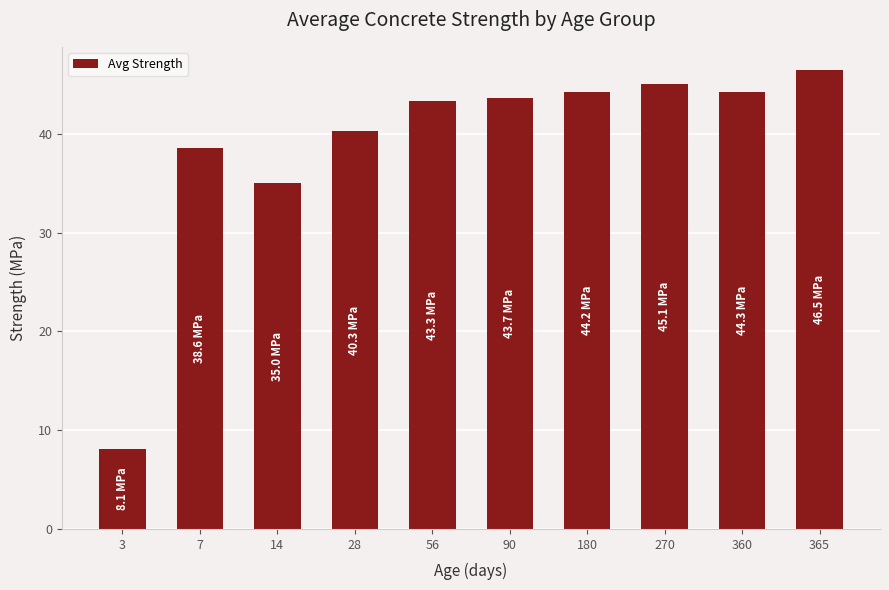

Approximately how many times larger is the value at 360 compared to 90?

1.0